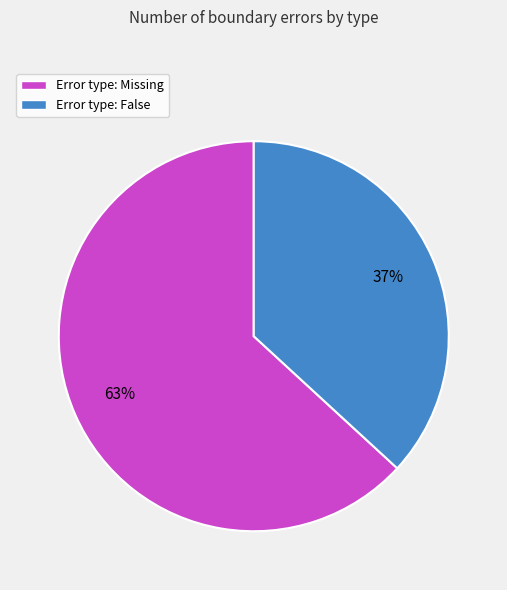

Which category has the smallest portion of the pie?

Error type: False